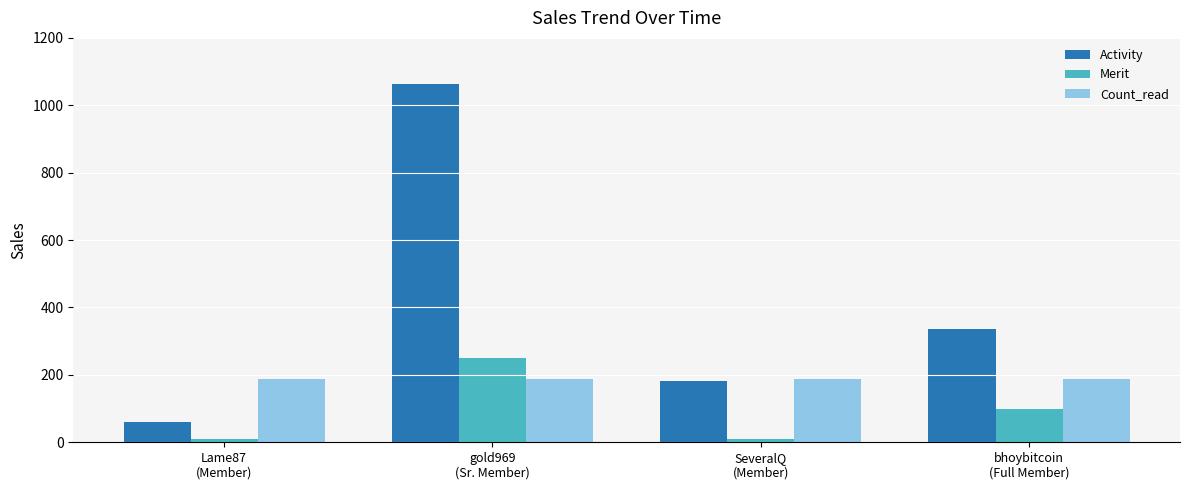

Which series changed the most between Lame87
(Member) and bhoybitcoin
(Full Member)?

Activity